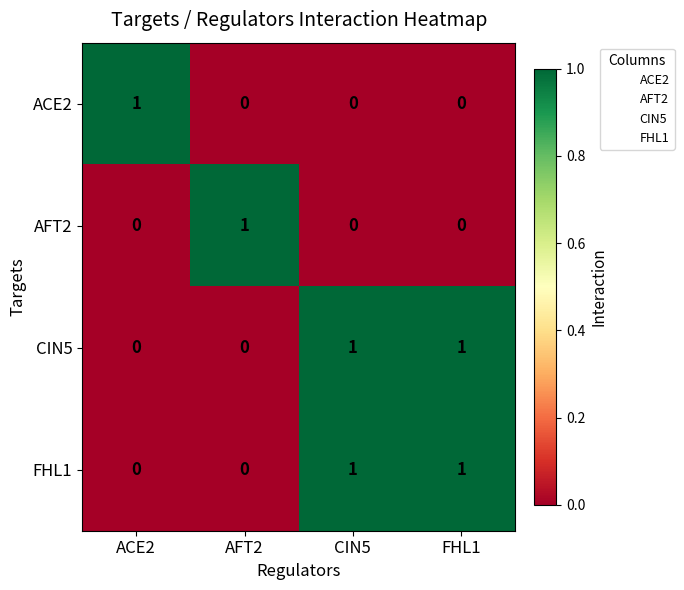

How many values in ACE2 are above zero?

1